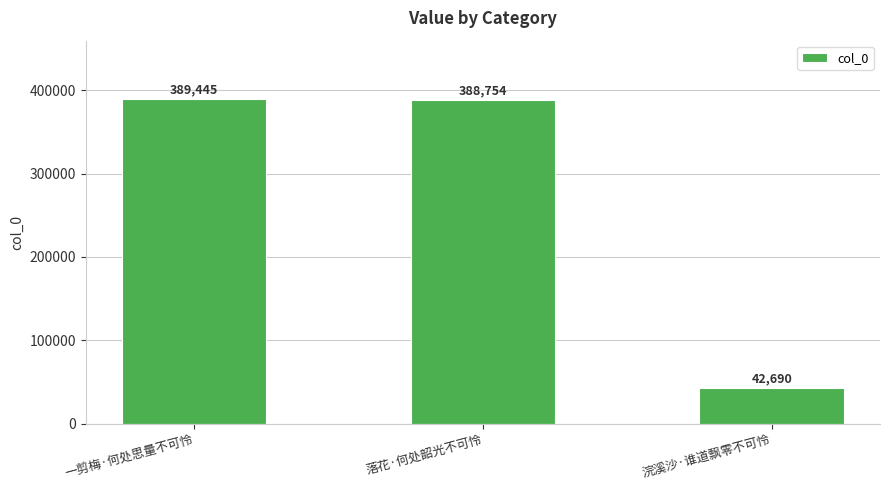

Where is the data nearest to the value 216067?

落花·何处韶光不可怜